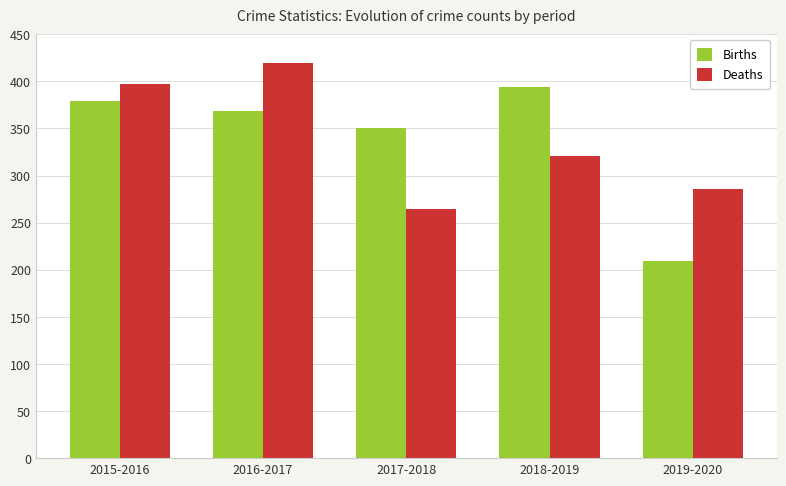

What is the total value across all series at 2017-2018?

614